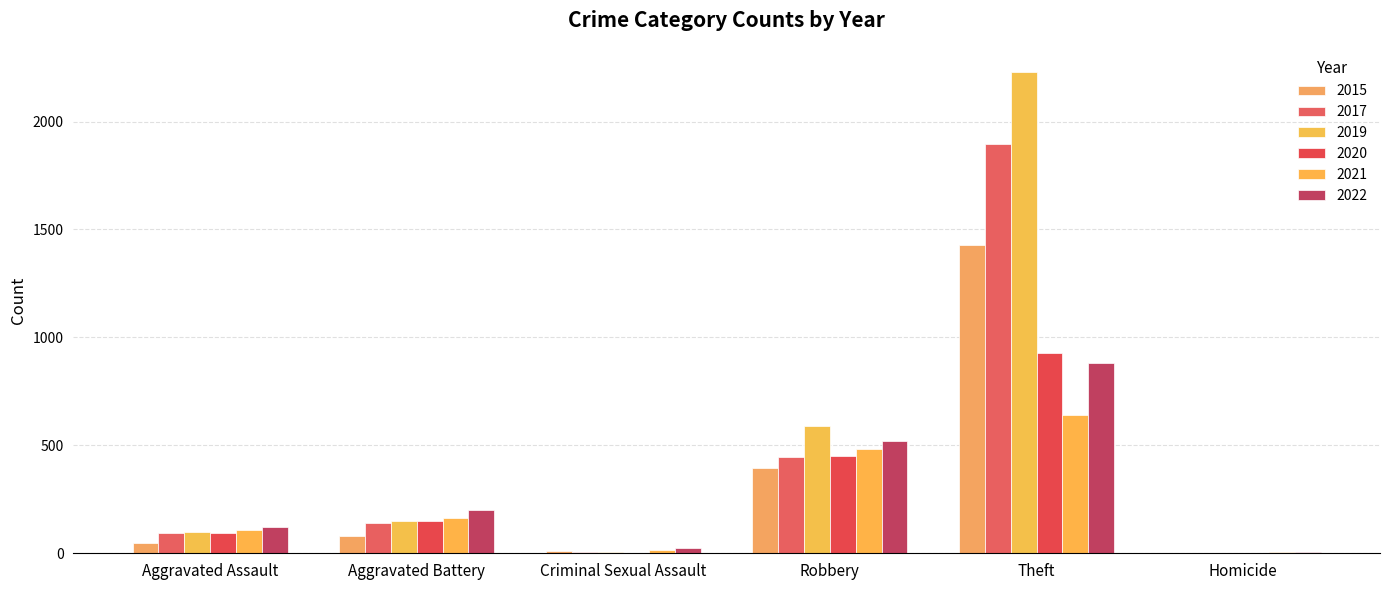

The 2020 series shows 450 at Robbery. True or false?

True